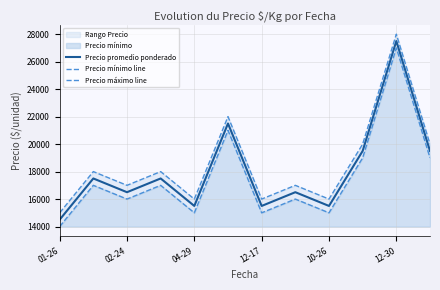

Is it true that Precio máximo line equals 9668 at 12-17?

False